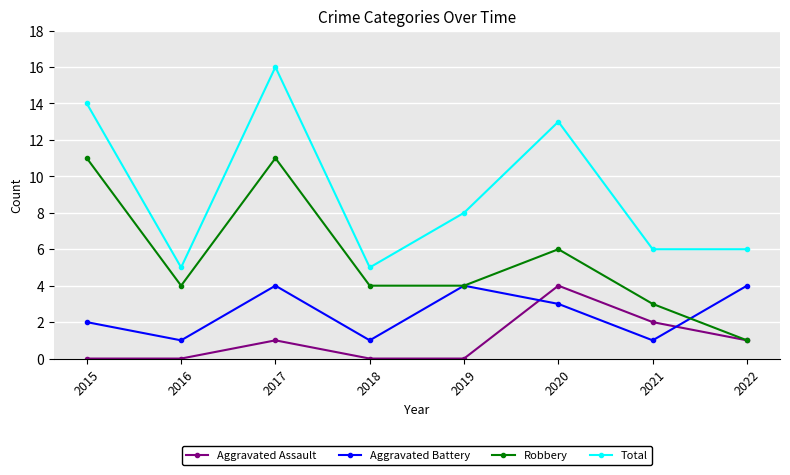

Count the Robbery values in the range 4 to 11.

6